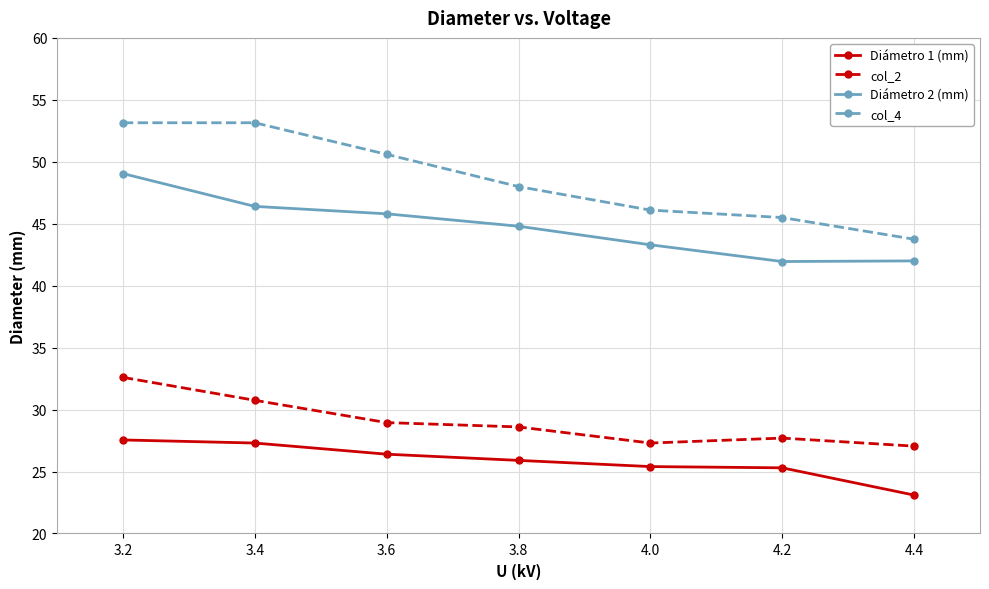

True or false: Diámetro 1 (mm) and col_4 intersect in this chart.

False